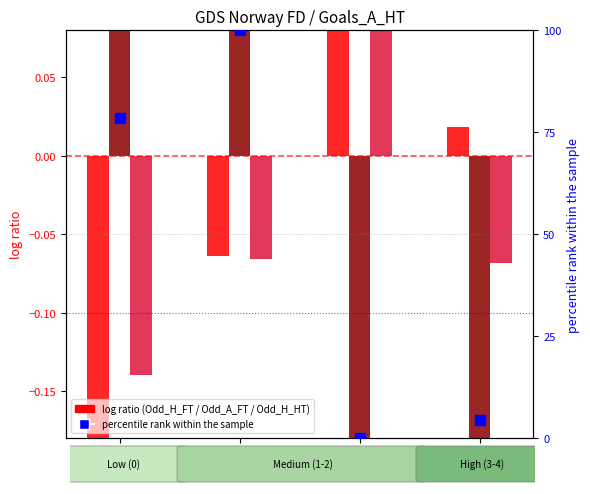

Which has a higher value, 1 or 3?

3